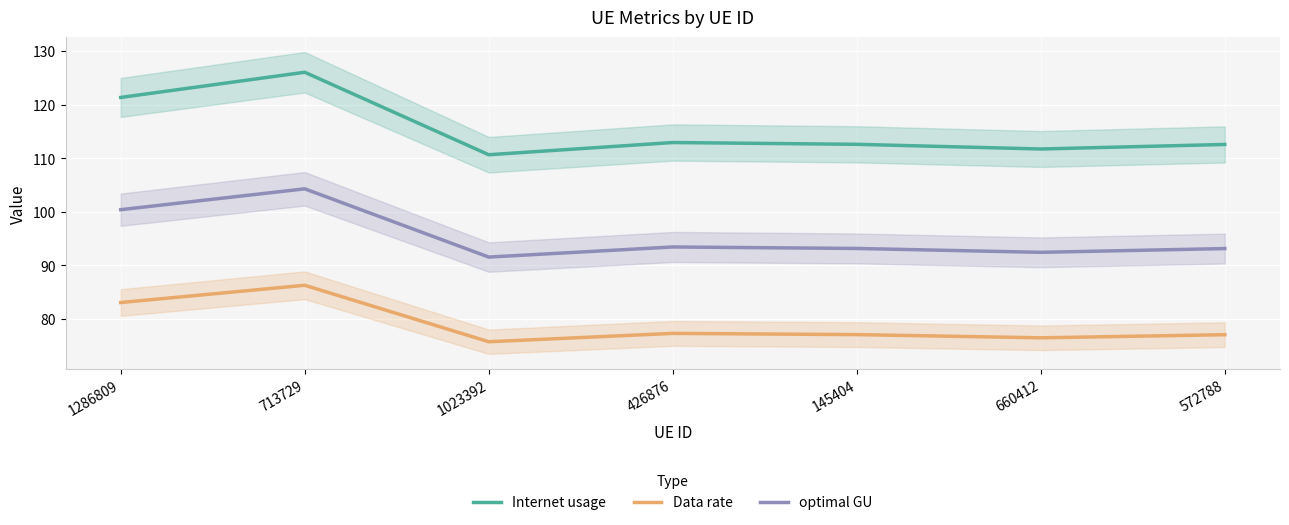

Reading left to right, extract all data points from this chart.

Internet usage: 1286809=121.3	713729=126.0	1023392=110.6	426876=112.9	145404=112.6	660412=111.7	572788=112.5
Data rate: 1286809=83.0	713729=86.3	1023392=75.7	426876=77.3	145404=77.1	660412=76.5	572788=77.0
optimal GU: 1286809=100.4	713729=104.3	1023392=91.5	426876=93.4	145404=93.1	660412=92.4	572788=93.1